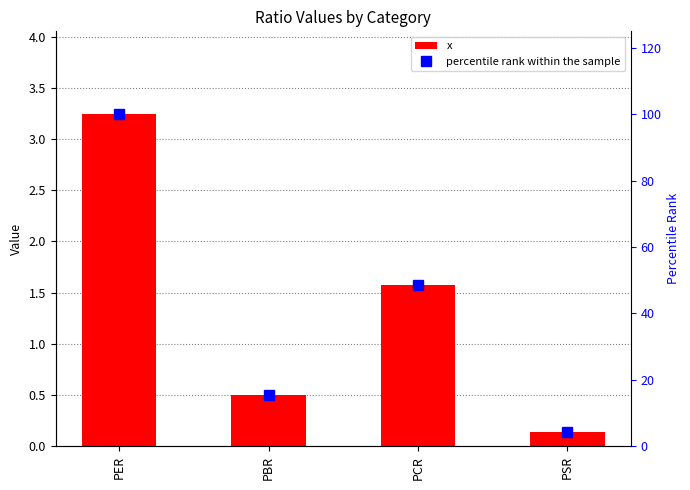

Reading left to right, what are all the values shown in this chart?

x: PER=3.2	PBR=0.5	PCR=1.6	PSR=0.1
percentile rank within the sample: PER=100.0	PBR=15.5	PCR=48.6	PSR=4.3